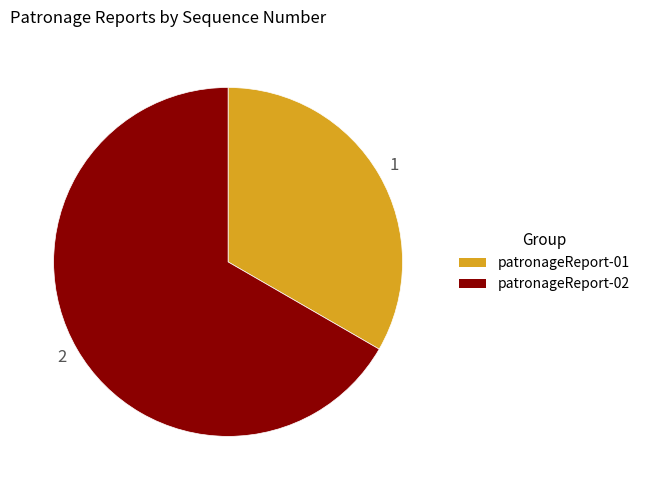

What is the ratio of the value at patronageReport-02 to the value at patronageReport-01?

2.0